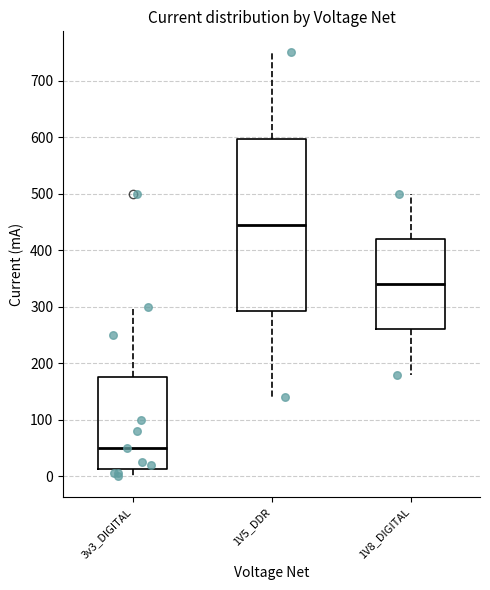

Where does the upper whisker of the box for 1V8_DIGITAL end on the y-axis? The values are not printed on the chart, so give them approximately, as read against the axis.

500